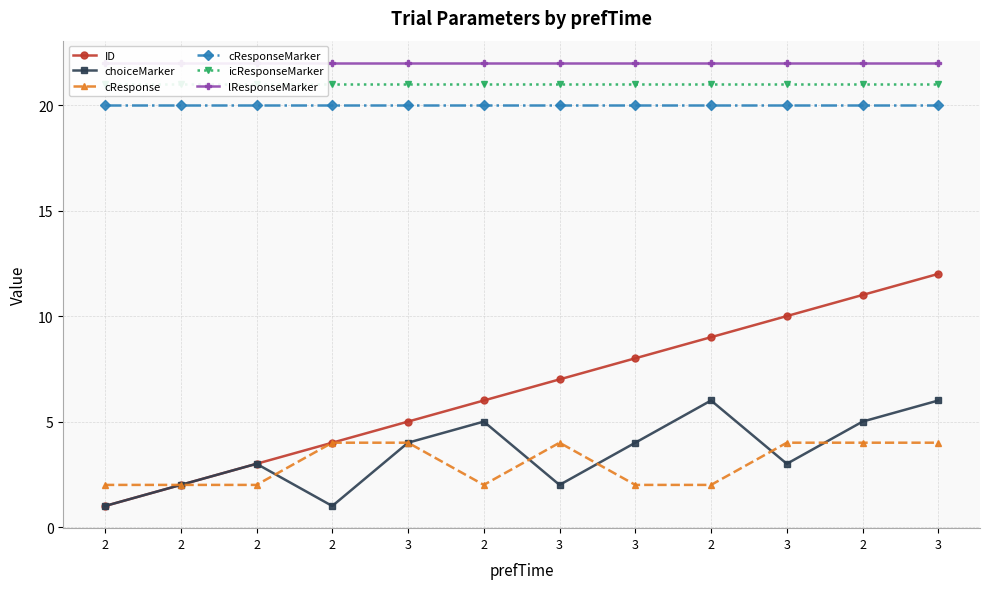

True or false: icResponseMarker has a value of 37 at 2.

False